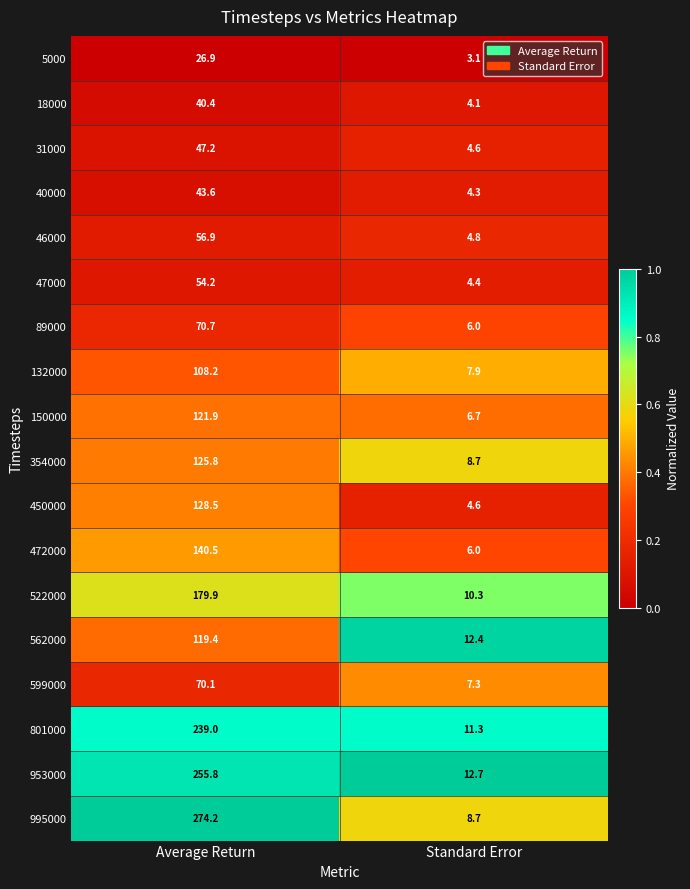

The value of 562000 at Average Return is 32.7. True or false?

False